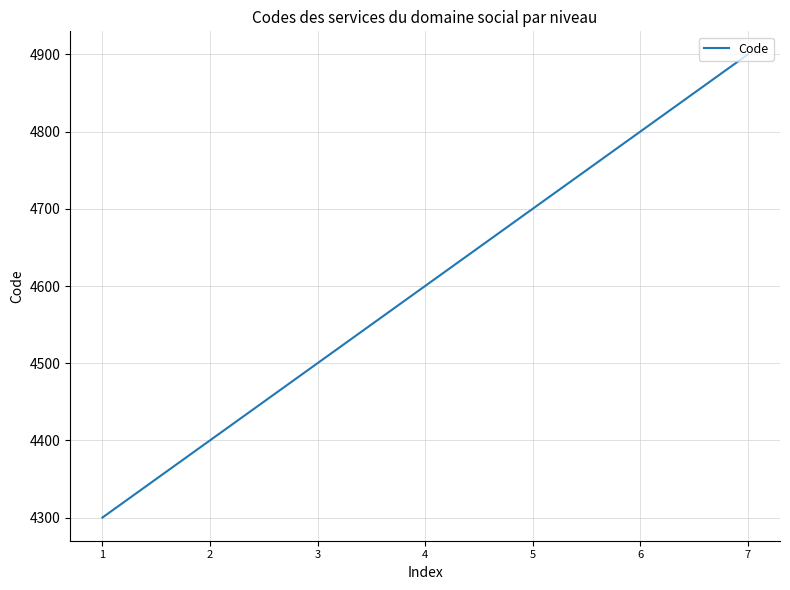

What is the change in value from 2 to 5?

+300